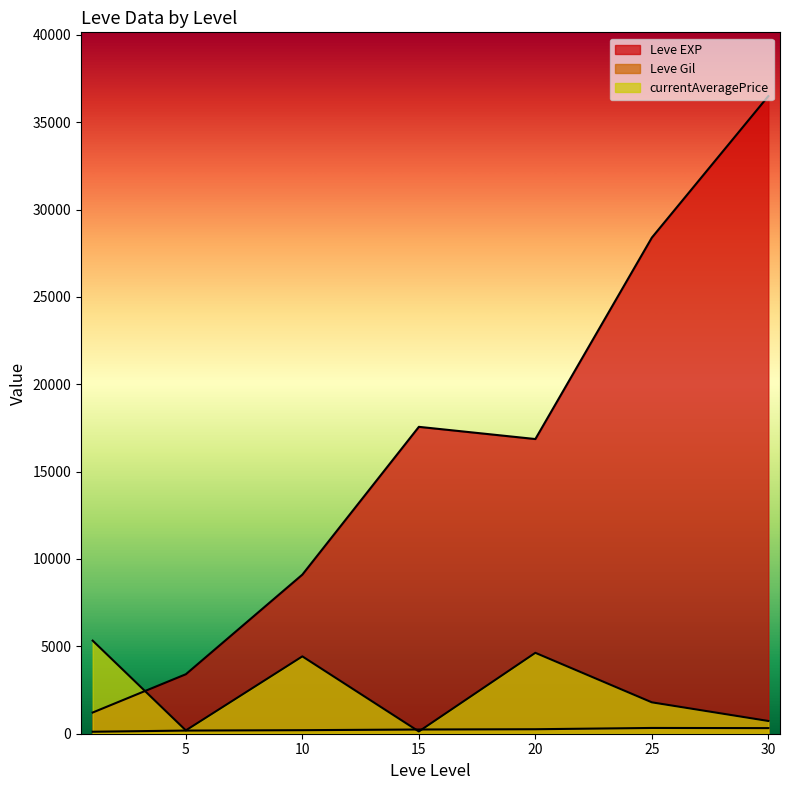

Does the chart display data point markers on the line(s)?

No